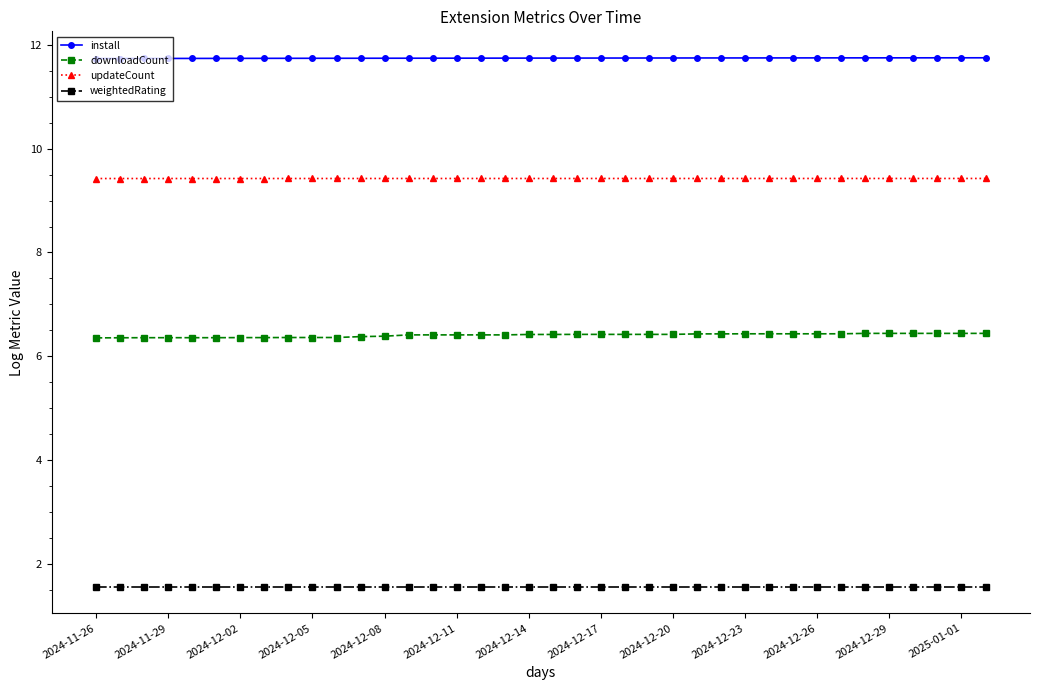

Reading right to left, what are all the values shown in this chart?

install: 11.7	11.7	11.7	11.7	11.7	11.7	11.7	11.7	11.7	11.7	11.7	11.7	11.7	11.7	11.7	11.7	11.7	11.7	11.7	11.7	11.7	11.7	11.7	11.7	11.7	11.7	11.7	11.7	11.7	11.7	11.7	11.7	11.7	11.7	11.7	11.7	11.7	11.7
downloadCount: 6.4	6.4	6.4	6.4	6.4	6.4	6.4	6.4	6.4	6.4	6.4	6.4	6.4	6.4	6.4	6.4	6.4	6.4	6.4	6.4	6.4	6.4	6.4	6.4	6.4	6.4	6.4	6.4	6.4	6.4	6.4	6.4	6.4	6.4	6.4	6.4	6.4	6.4
updateCount: 9.4	9.4	9.4	9.4	9.4	9.4	9.4	9.4	9.4	9.4	9.4	9.4	9.4	9.4	9.4	9.4	9.4	9.4	9.4	9.4	9.4	9.4	9.4	9.4	9.4	9.4	9.4	9.4	9.4	9.4	9.4	9.4	9.4	9.4	9.4	9.4	9.4	9.4
weightedRating: 1.6	1.6	1.6	1.6	1.6	1.6	1.6	1.6	1.6	1.6	1.6	1.6	1.6	1.6	1.6	1.6	1.6	1.6	1.6	1.6	1.6	1.6	1.6	1.6	1.6	1.6	1.6	1.6	1.6	1.6	1.6	1.6	1.6	1.6	1.6	1.6	1.6	1.6